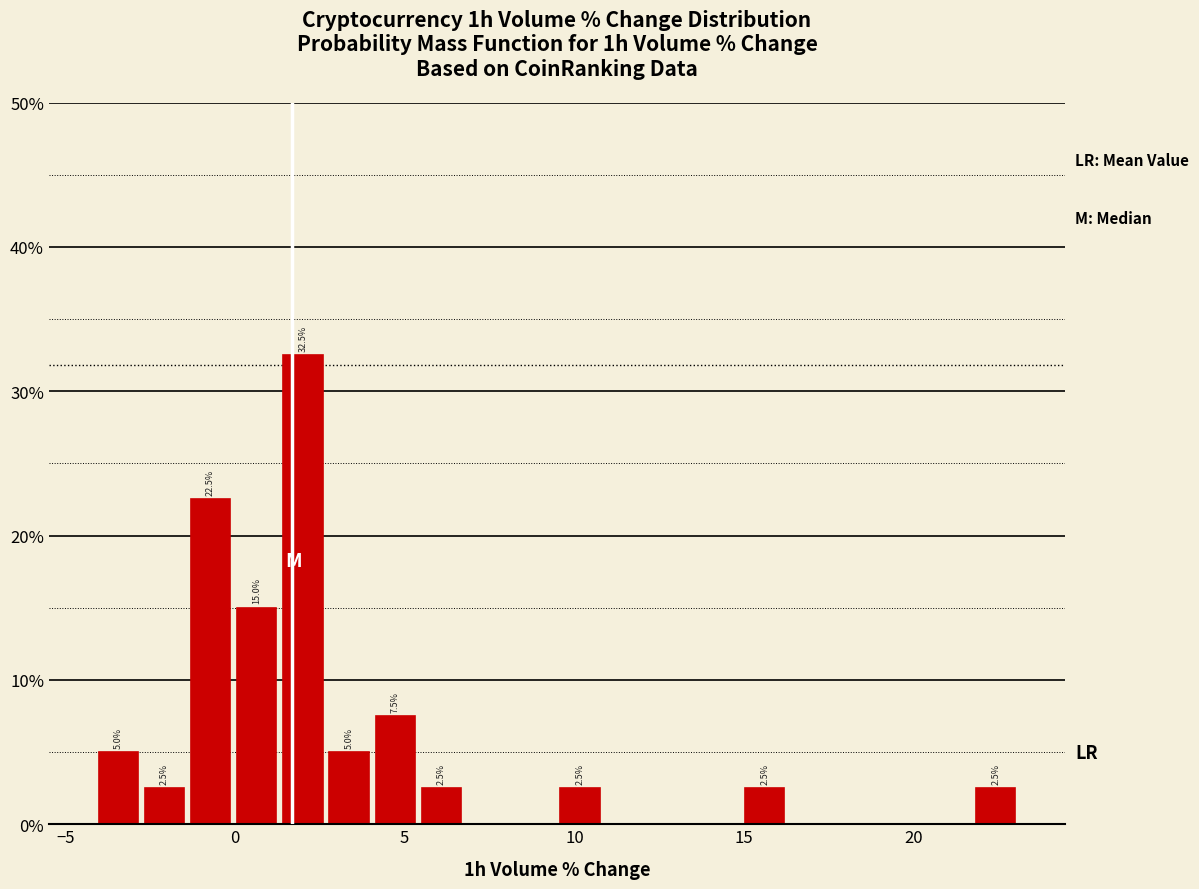

Around what value on the x-axis is the tallest bar? Give the approximate position of its centre, as read against the axis.

2.0